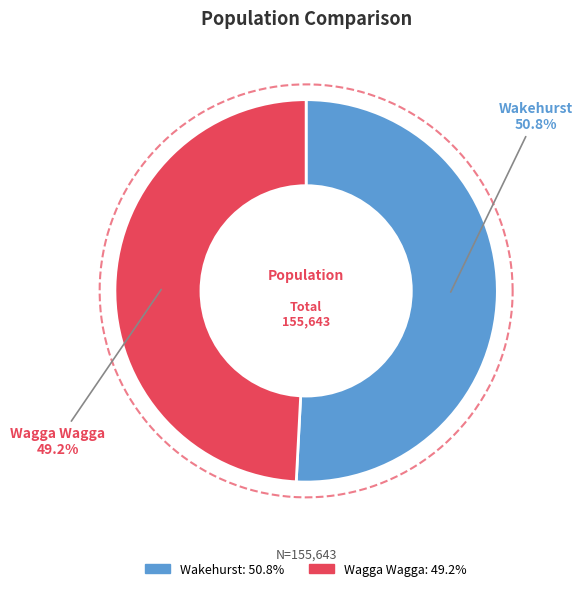

To the nearest percent, what is the average slice percentage?

50%